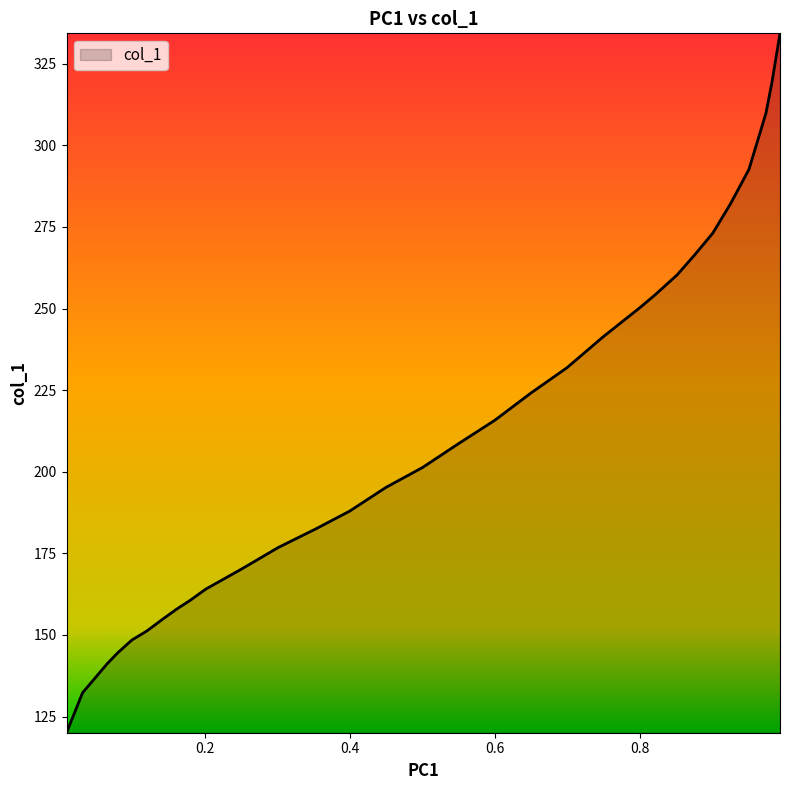

What is the greatest value displayed?

334.3